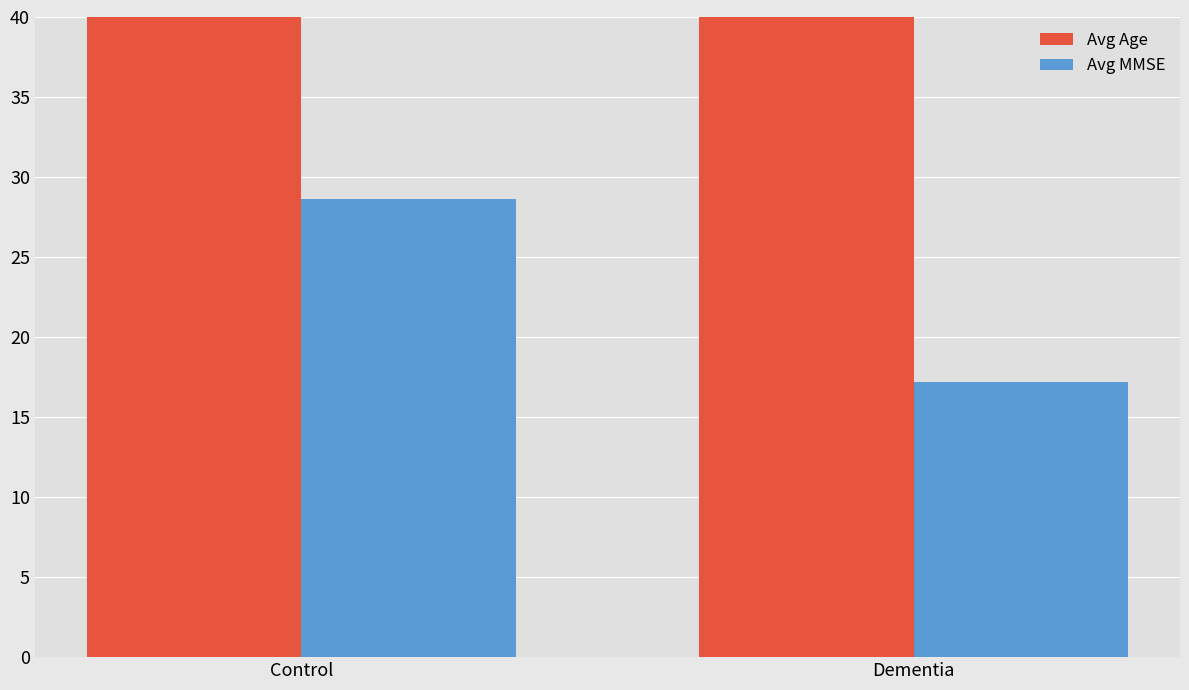

The value of Avg MMSE at Dementia is 27.7. True or false?

False